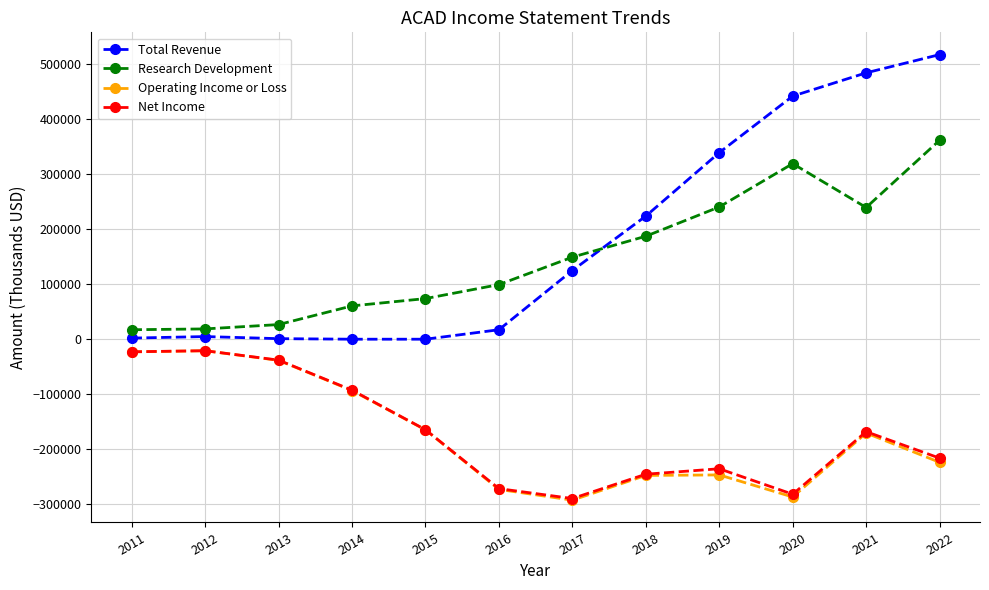

What is the value of the Net Income point at the 11th from the left?

-167900